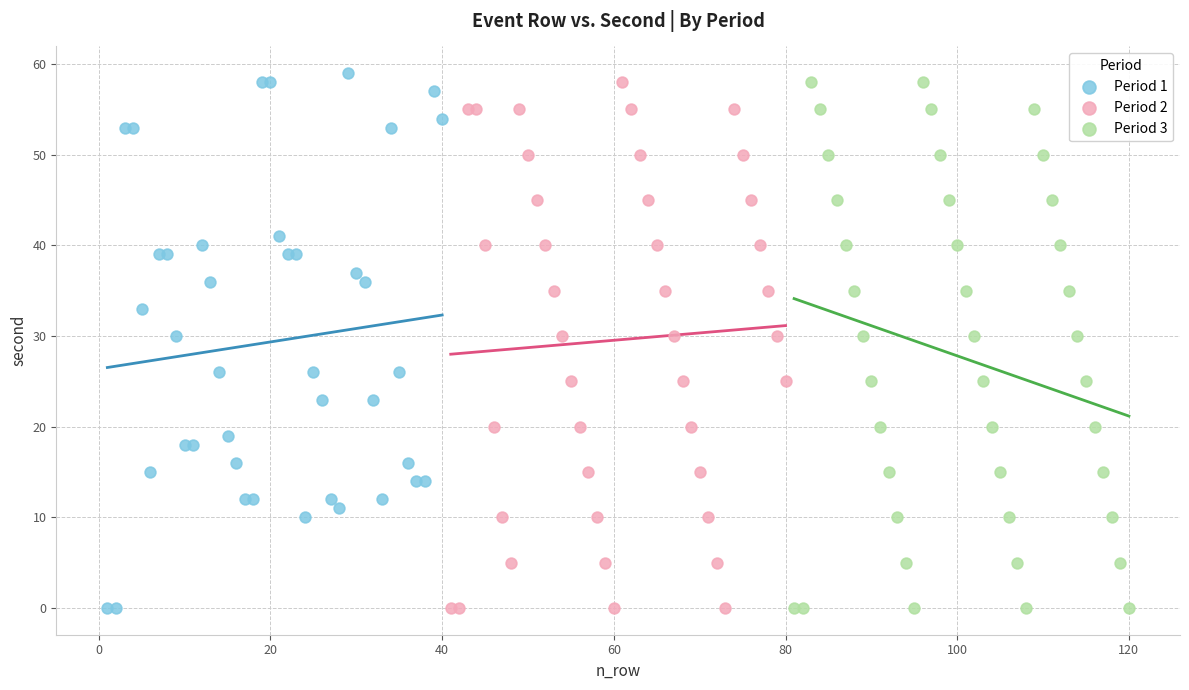

What are all the series names shown in the legend?

Period 1, Period 2, Period 3